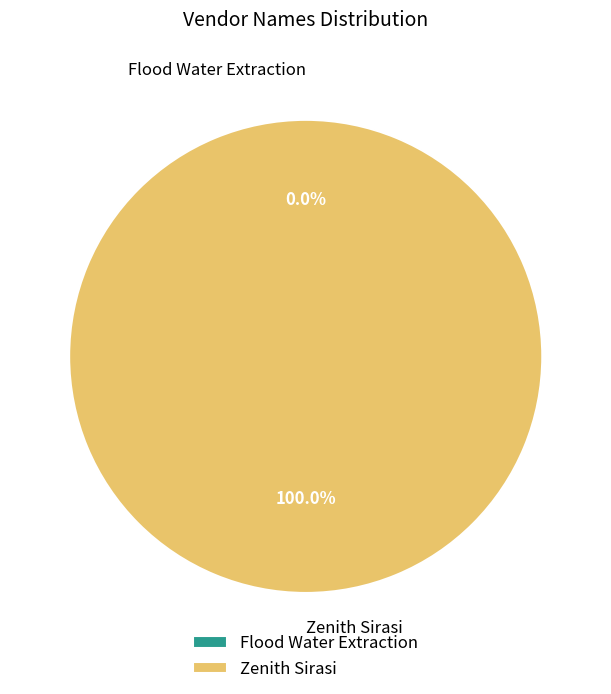

Does Flood Water Extraction account for over 50% of the chart?

No